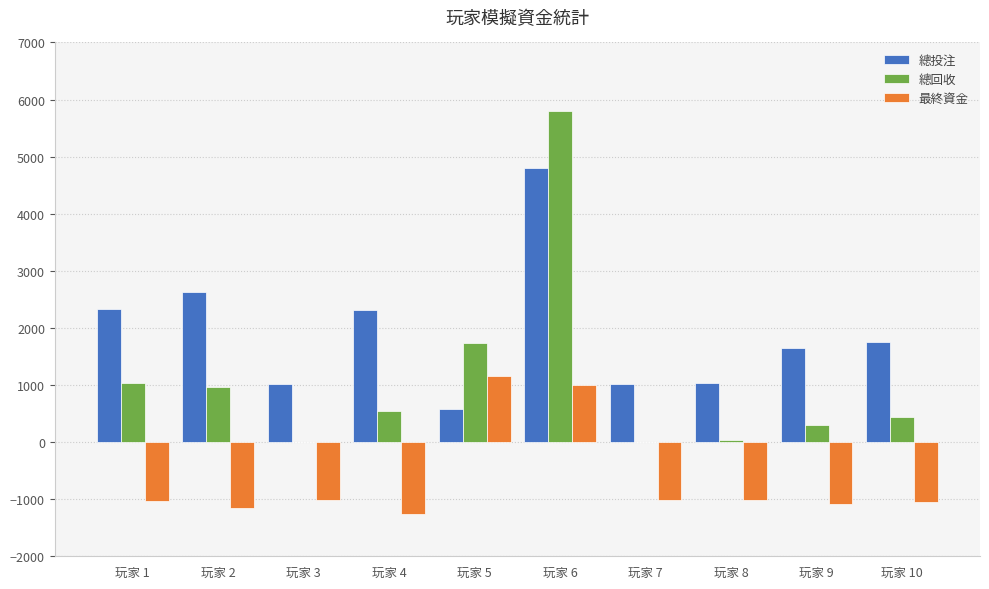

How many data points does each series have?

10